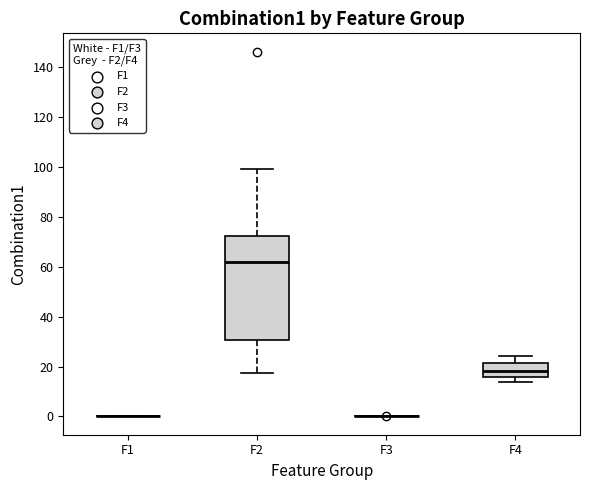

Which box is the tallest, from its lower edge to its upper edge?

F2